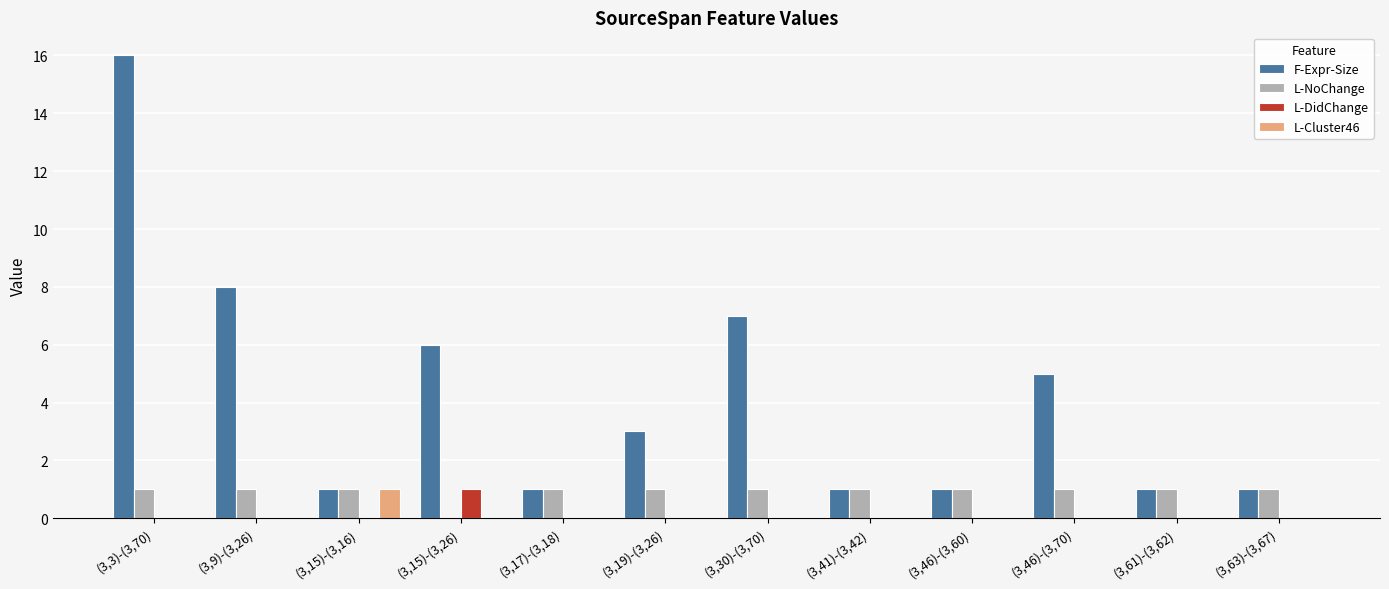

At which category does the chart reach its peak across all series?

(3,3)-(3,70)